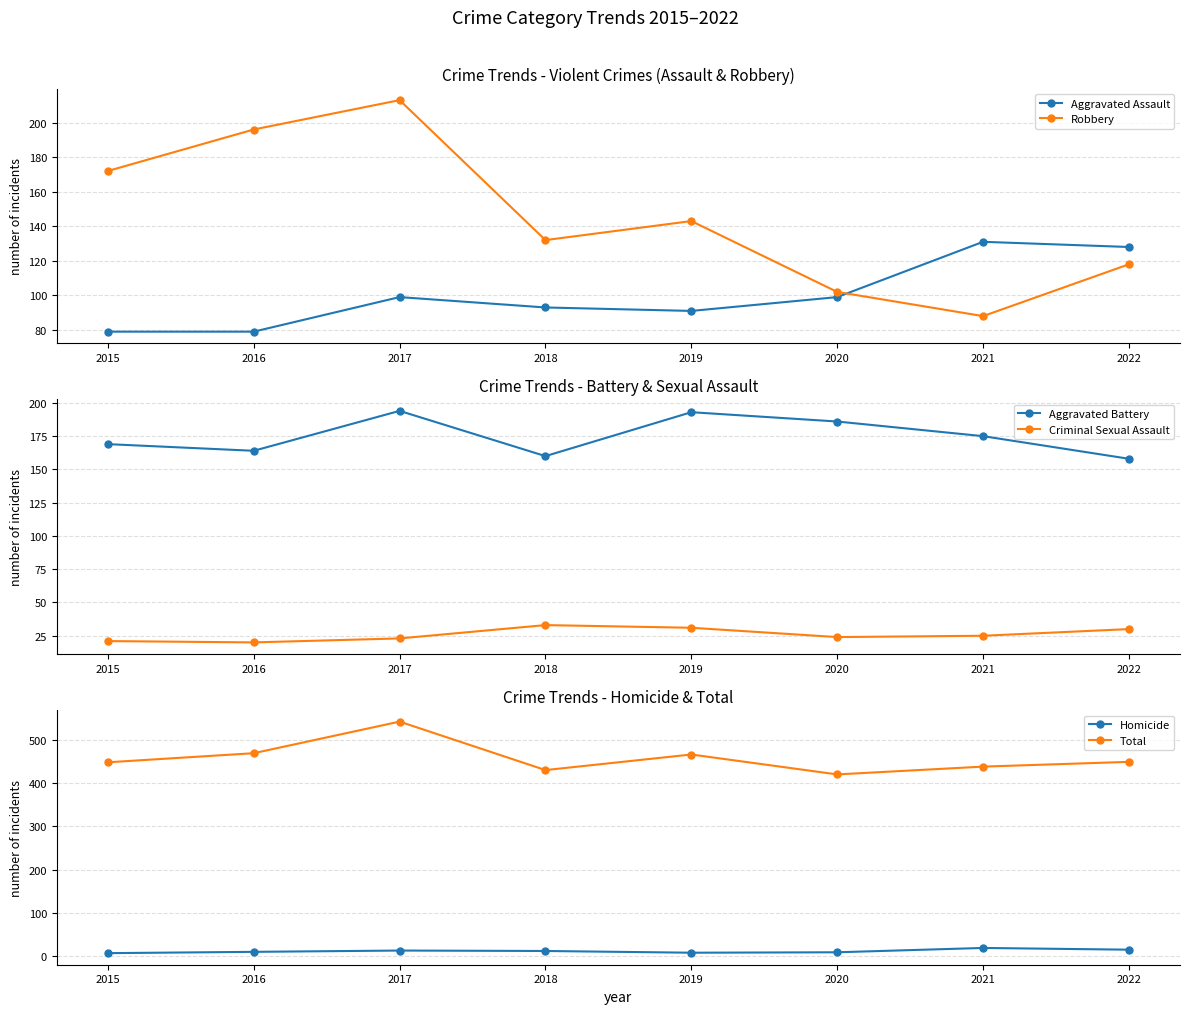

The Homicide series shows 4 at 2020. True or false?

False